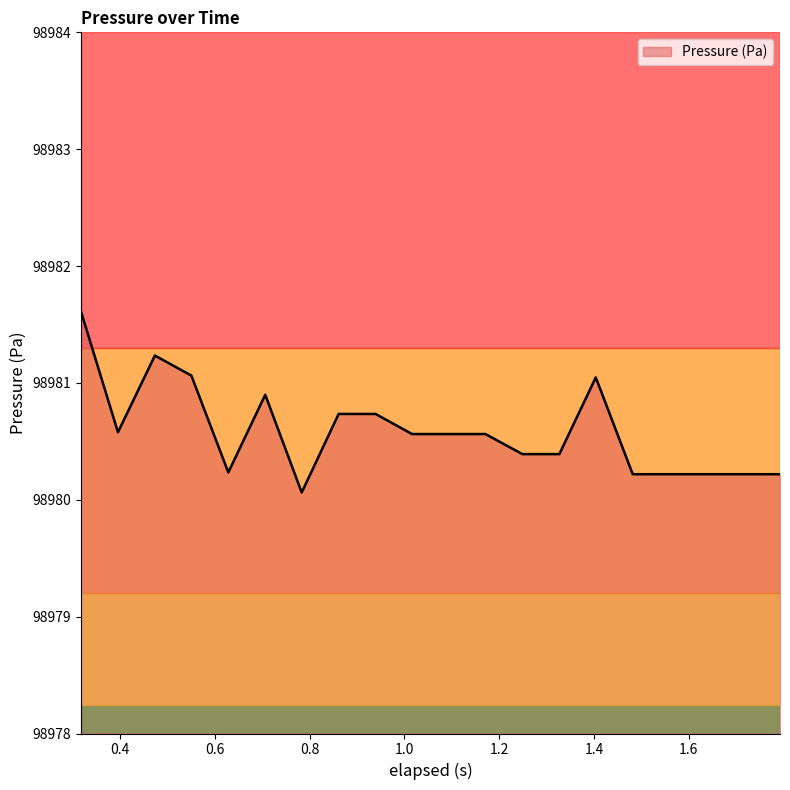

What is the difference between the second highest and minimum values?

1.2